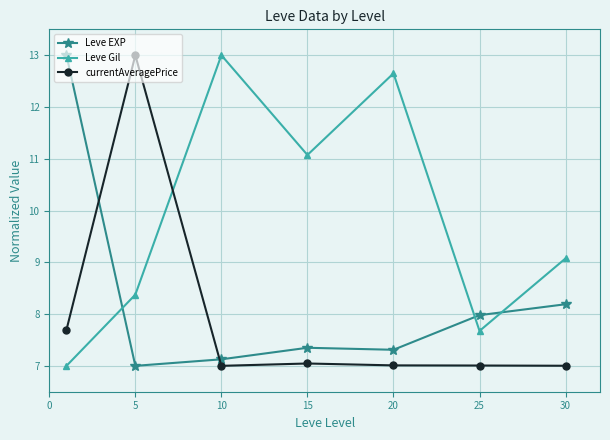

True or false: Leve Gil has more than 2 interior local peaks.

False